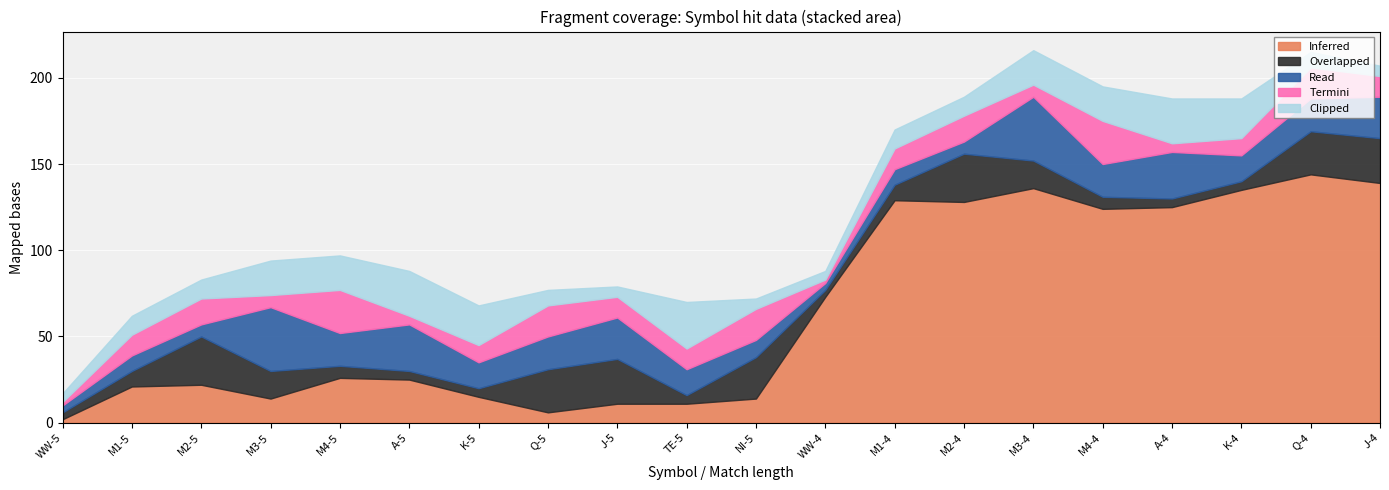

True or false: Termini has more than 2 interior local peaks.

True